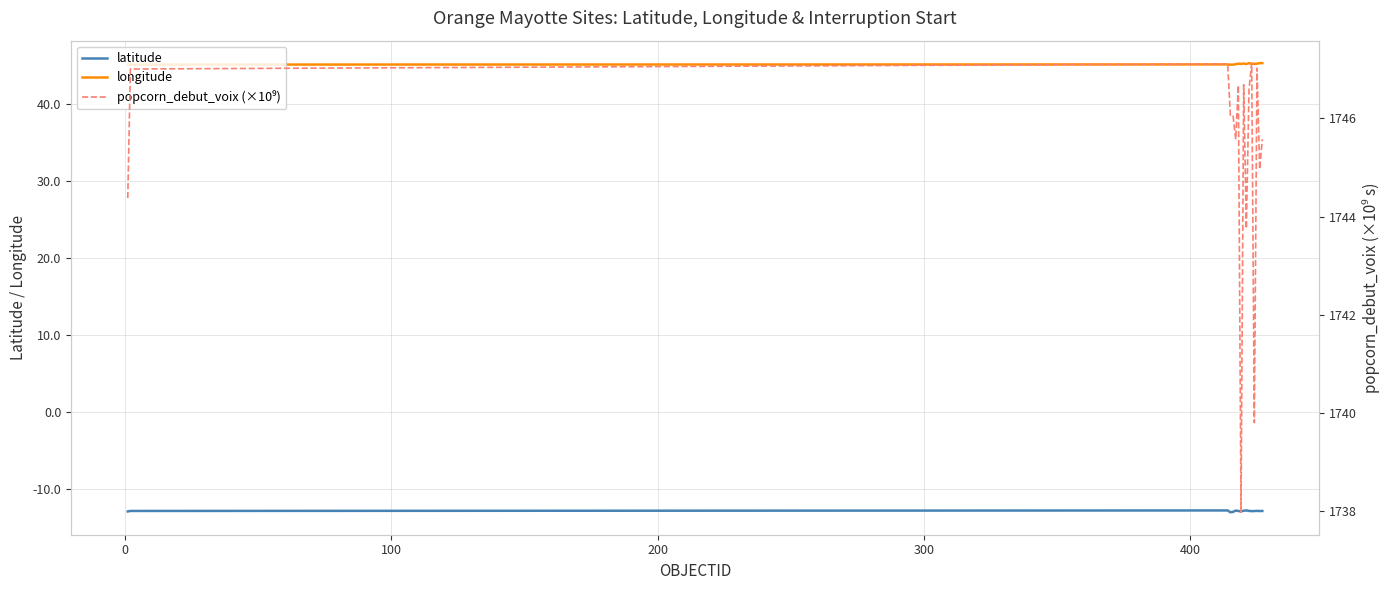

True or false: latitude and longitude intersect in this chart.

False